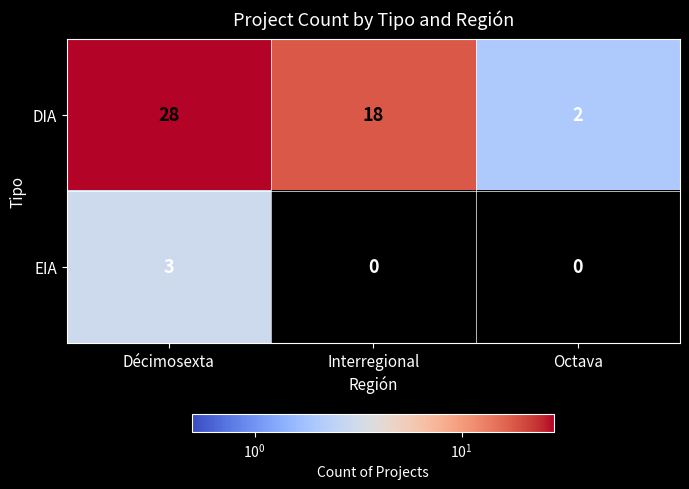

Which series has the largest total across all categories?

DIA